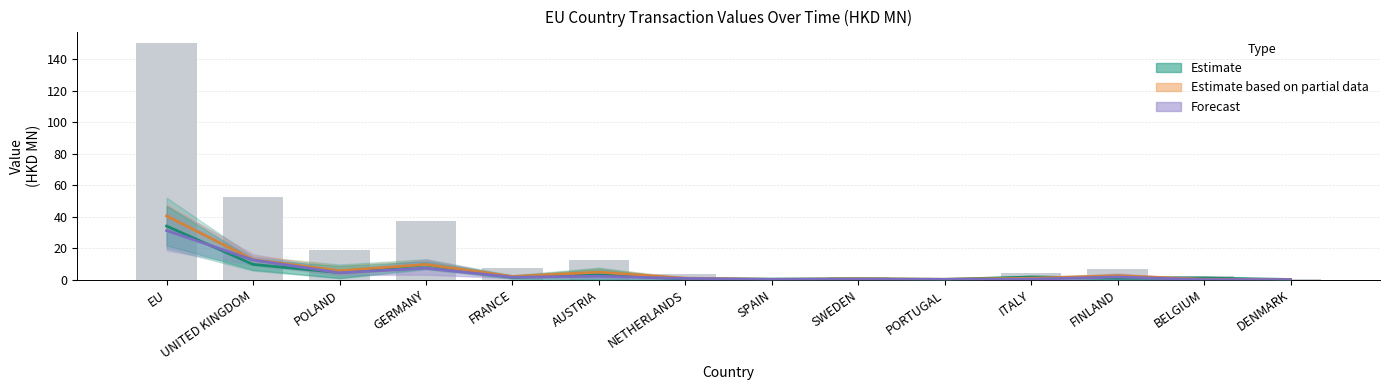

What is the average value of the Estimate based on partial data (201812) series?

5.8